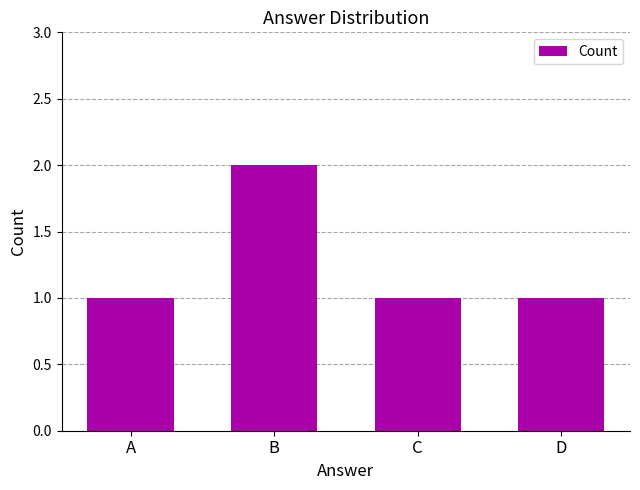

Reading left to right, transcribe all the data shown in this chart.

A=1	B=2	C=1	D=1